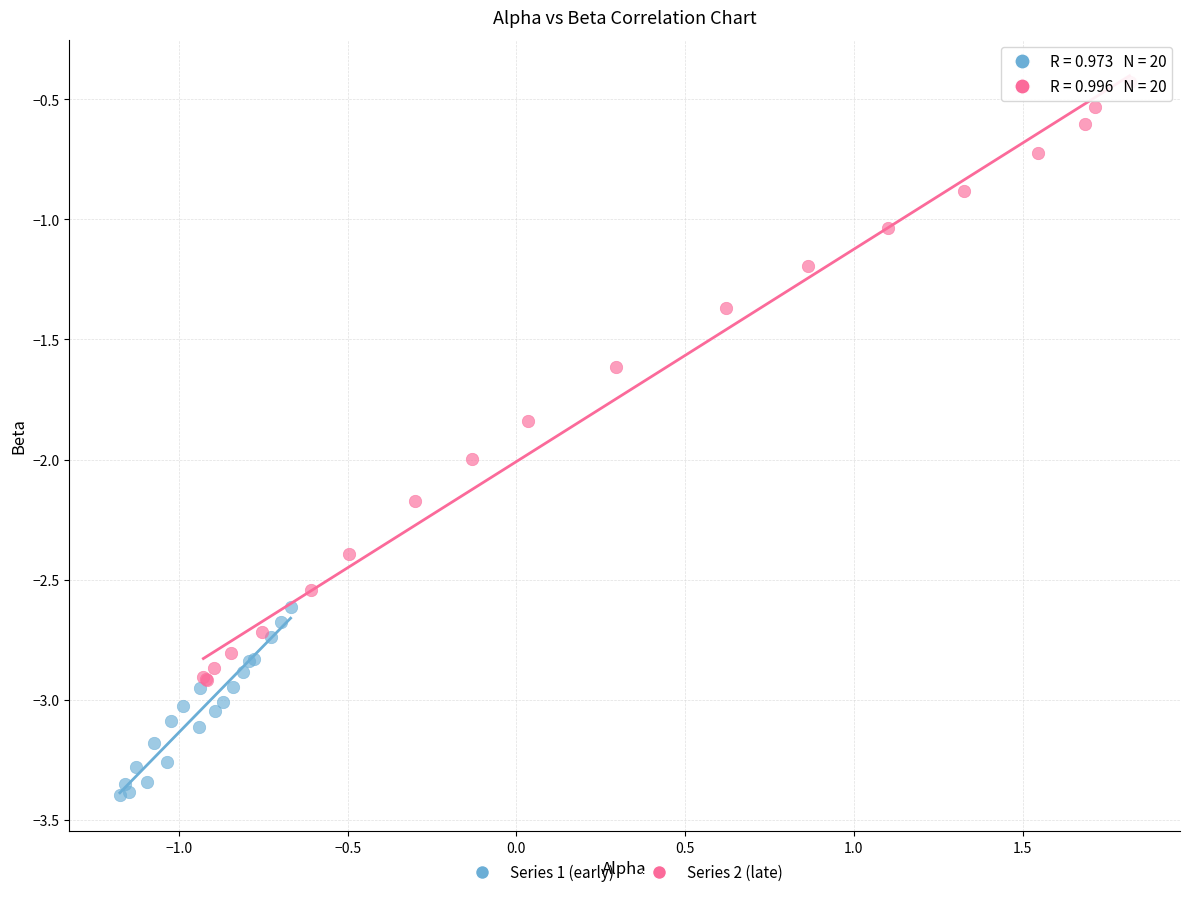

Which series has the largest Y range (max minus min)?

Series 2 (late)